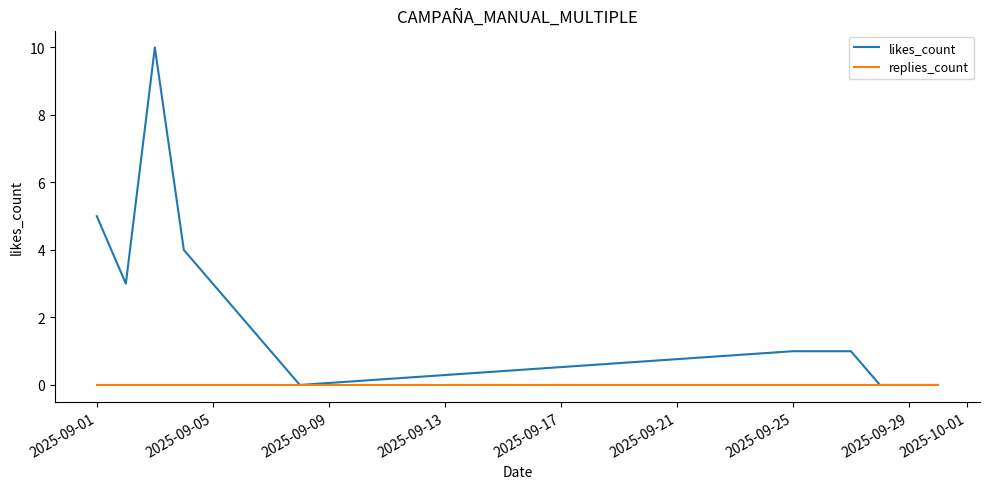

Rank the series by their maximum value, from lowest to highest.

replies_count, likes_count